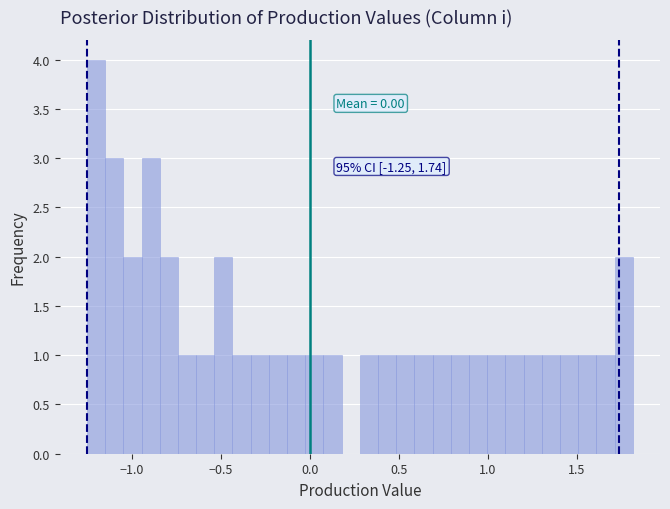

Read against the x-axis, roughly where is the centre of the tallest bar?

-1.20